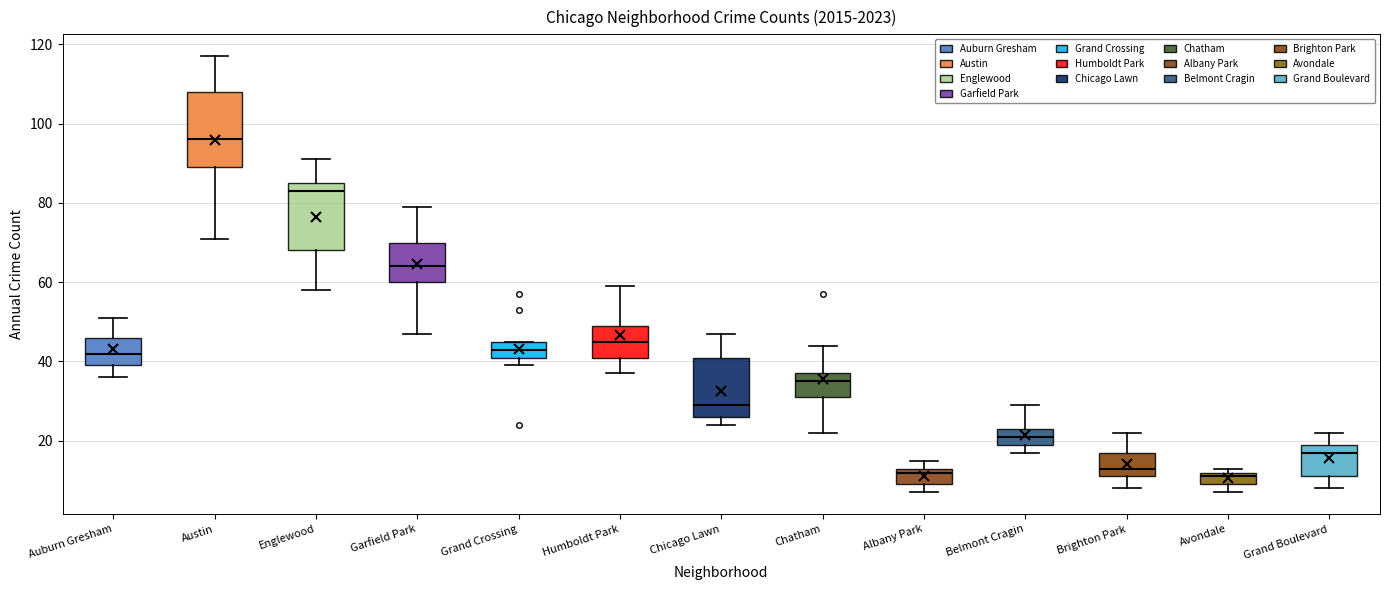

Reading left to right, transcribe this box plot: for each box, give where its median line is, the range the box spans, and where its two whiskers end, as read against the y-axis. The values are not printed on the chart, so give them approximately, as read against the axis.

Auburn Gresham: median 42, box 40 to 46, whiskers 36 to 52
Austin: median 96, box 90 to 108, whiskers 72 to 118
Englewood: median 84, box 68 to 86, whiskers 58 to 92
Garfield Park: median 64, box 60 to 70, whiskers 48 to 80
Grand Crossing: median 44, box 42 to 46, whiskers 40 to 46
Humboldt Park: median 46, box 42 to 50, whiskers 38 to 60
Chicago Lawn: median 30, box 26 to 42, whiskers 24 to 48
Chatham: median 36, box 32 to 38, whiskers 22 to 44
Albany Park: median 12, box 10 to 14, whiskers 8 to 16
Belmont Cragin: median 22, box 20 to 24, whiskers 18 to 30
Brighton Park: median 14, box 12 to 18, whiskers 8 to 22
Avondale: median 12 (just below the box's upper edge), box 10 to 12, whiskers 8 to 14
Grand Boulevard: median 18, box 12 to 20, whiskers 8 to 22